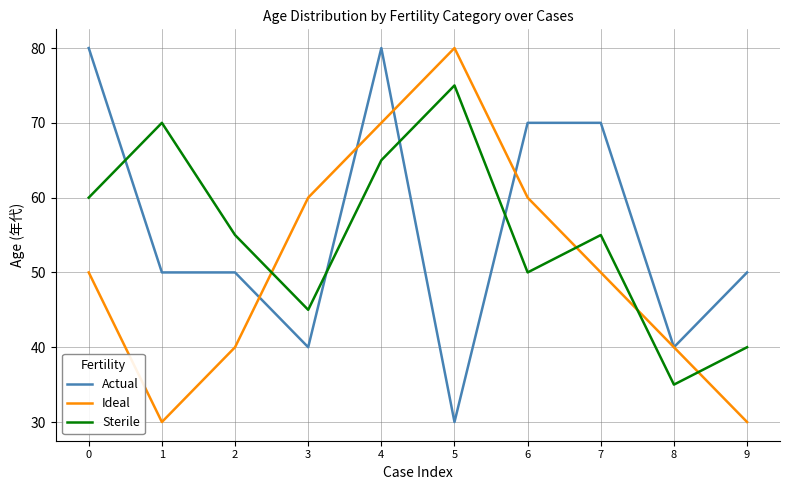

Reading left to right, list all the values displayed in this chart.

Actual: 80	50	50	40	80	30	70	70	40	50
Ideal: 50	30	40	60	70	80	60	50	40	30
Sterile: 60	70	55	45	65	75	50	55	35	40